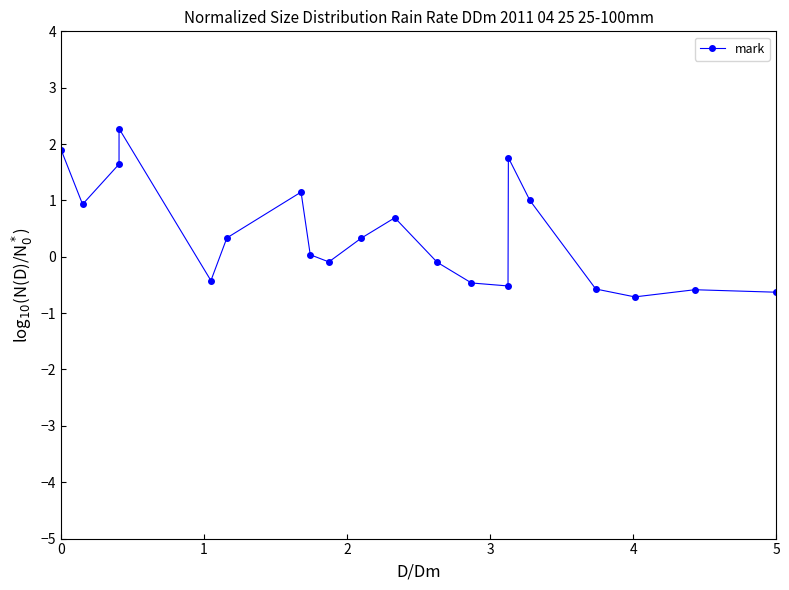

True or false: there are more than 0 points higher than both neighbors.

True